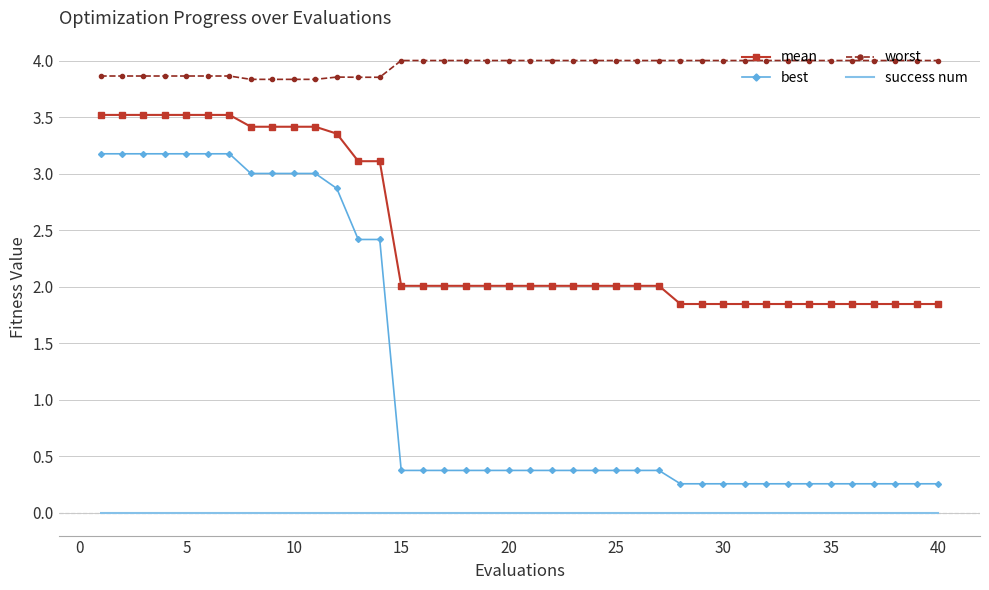

True or false: success num and best cross at least once.

False